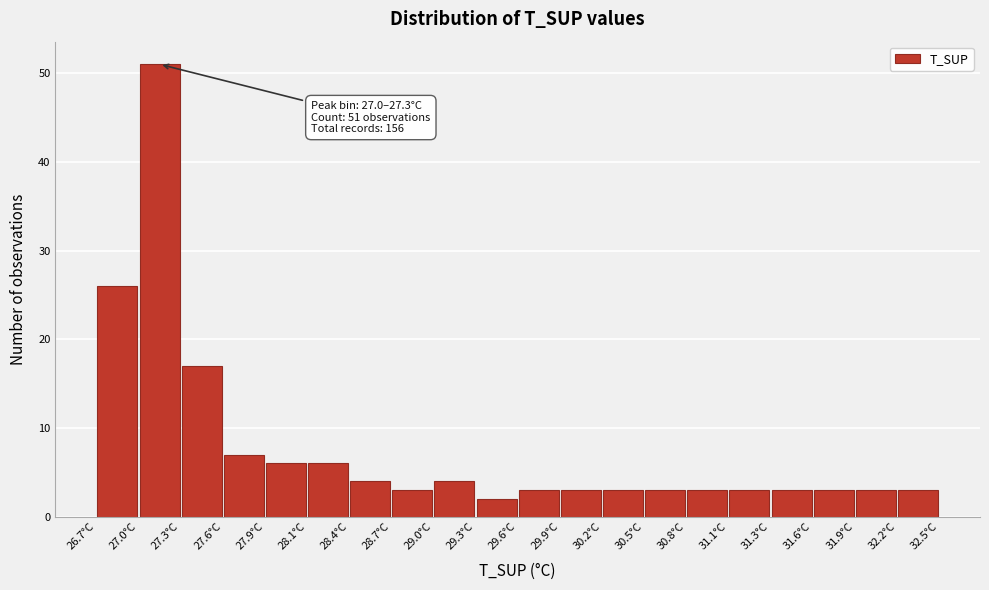

Which range on the x-axis has the tallest bar?

26.99 to 27.28